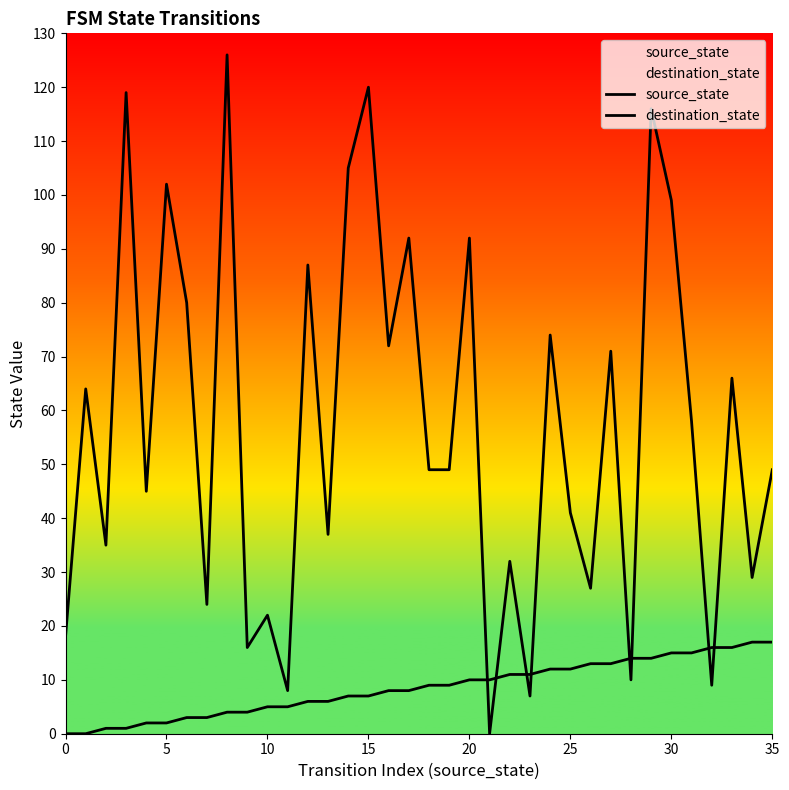

How many lines are shown in the chart?

2